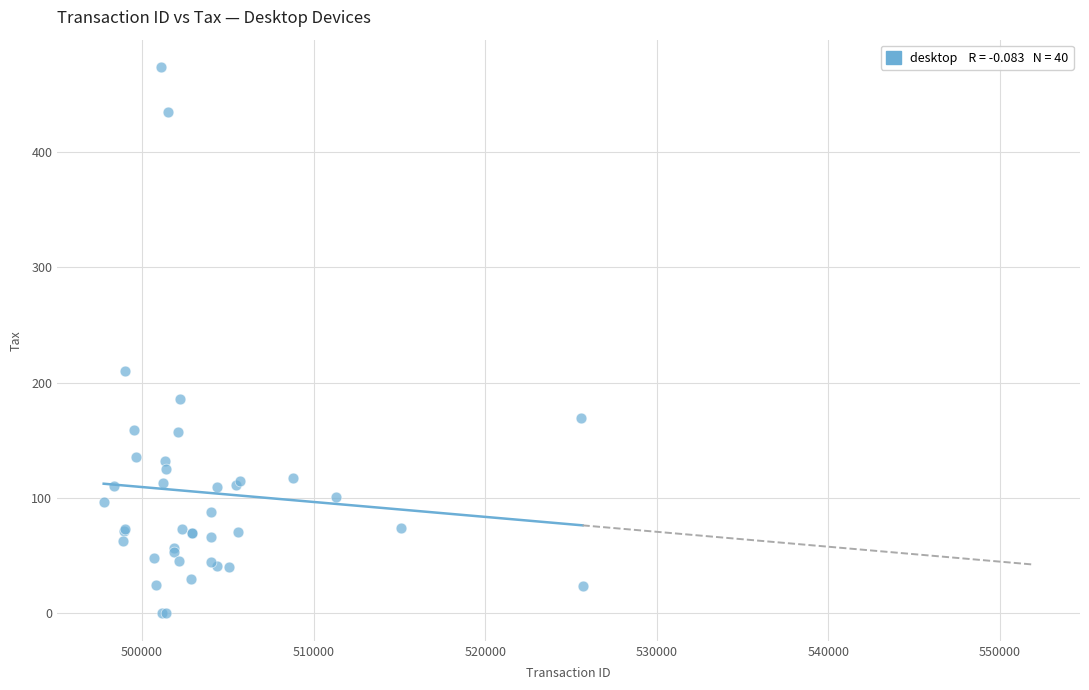

What Y value in the scatter plot is closest to 236?

210.7